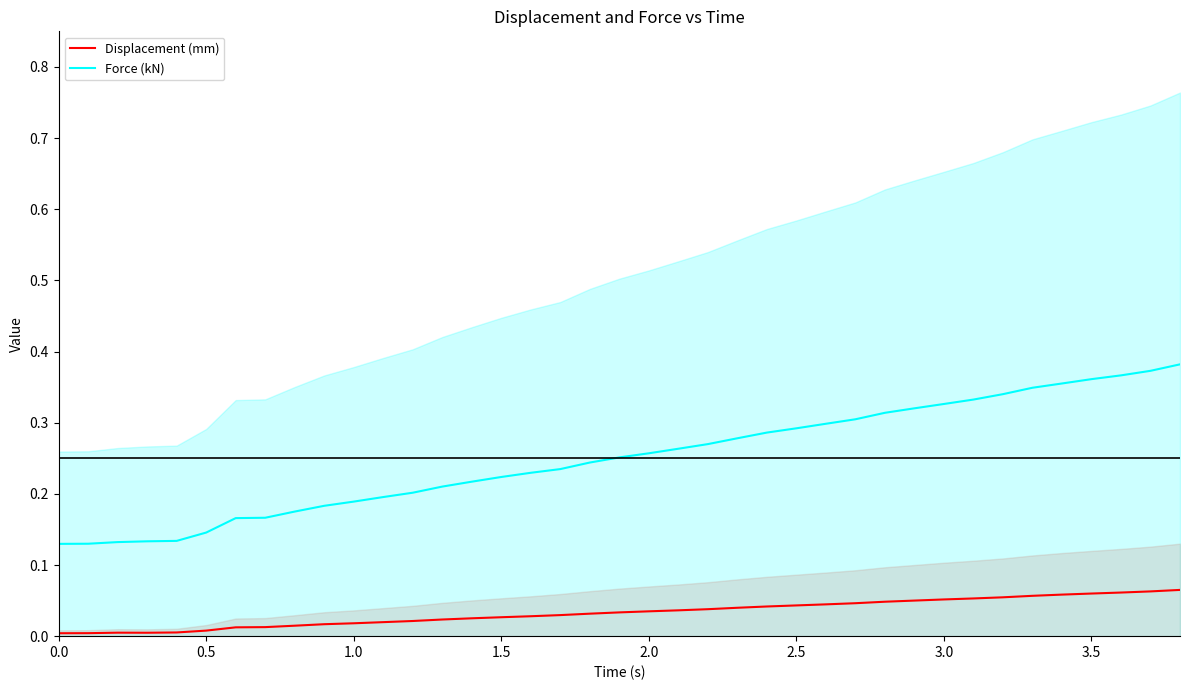

What is the average value of the Force (kN) series?

0.3